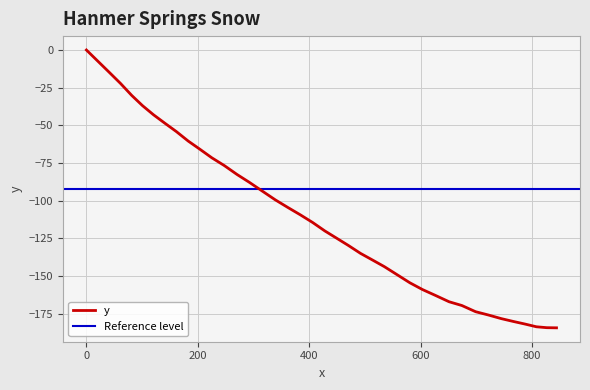

Which has a higher value, 270.6 or 141.0?

141.0